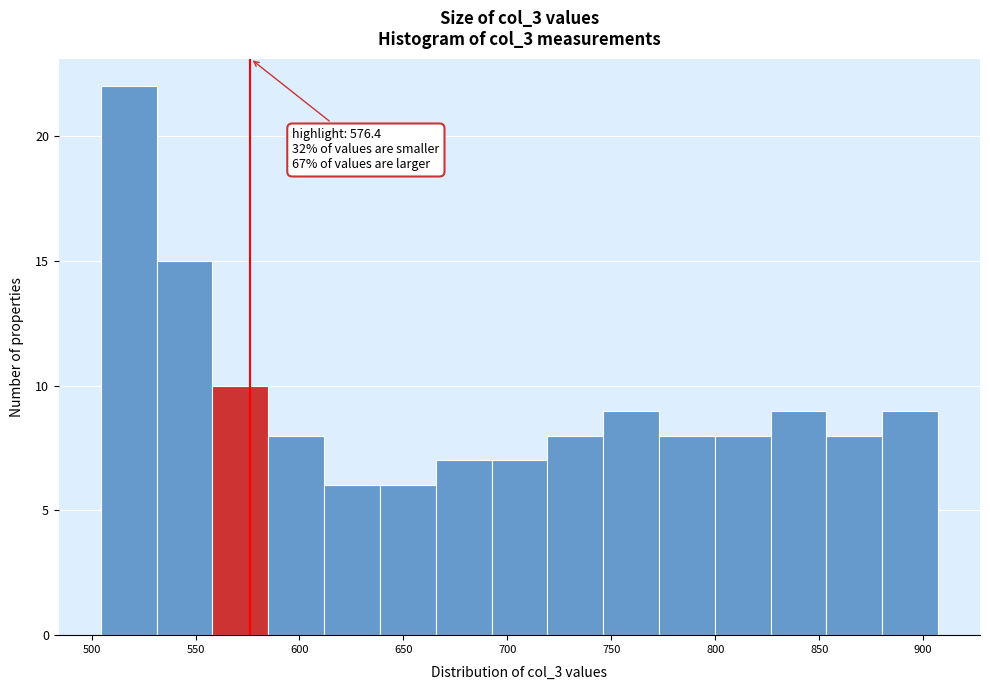

Which range on the x-axis has the tallest bar?

505 to 530